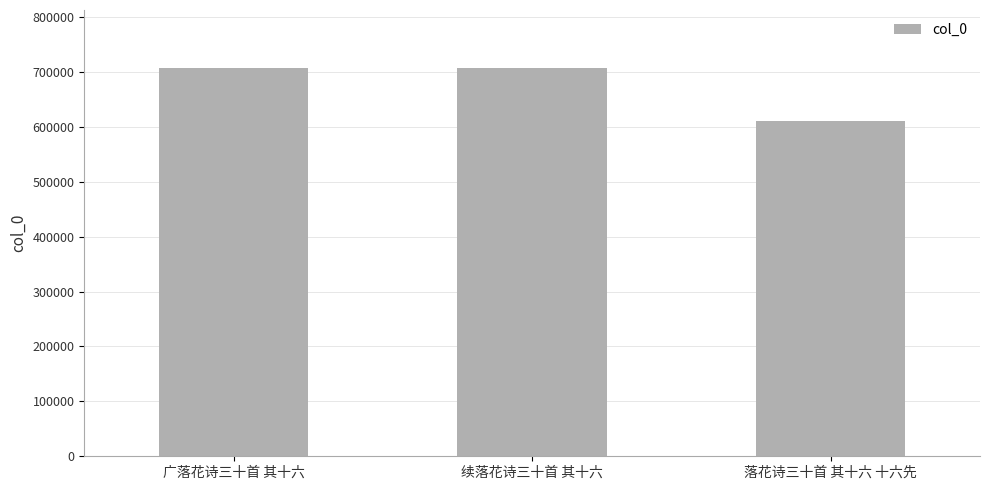

What is the value of the 3rd bar from the left?

611104